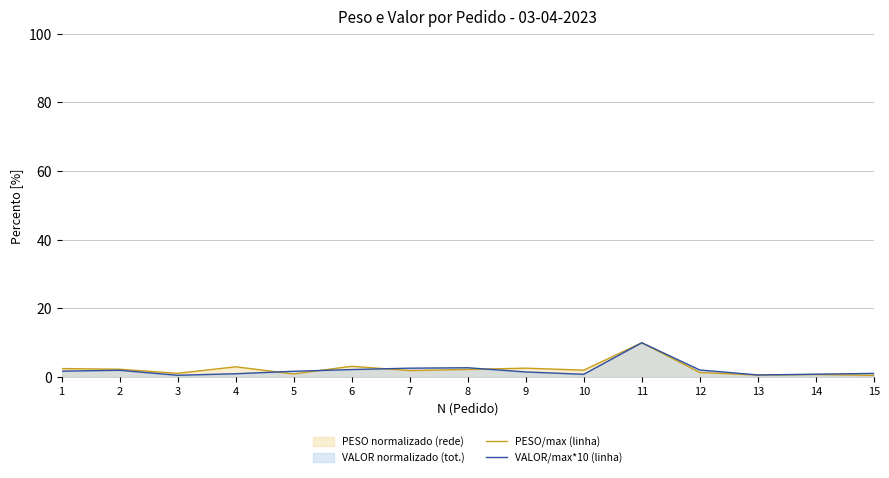

Reading left to right, what are all the values shown in this chart?

PESO/max (linha): 1=2.5	2=2.3	3=1.1	4=3.0	5=0.9	6=3.1	7=1.9	8=2.2	9=2.6	10=2.0	11=10.0	12=1.3	13=0.6	14=0.8	15=0.5
VALOR/max*10 (linha): 1=1.7	2=2.0	3=0.5	4=1.0	5=1.7	6=2.2	7=2.6	8=2.7	9=1.5	10=0.8	11=10.0	12=2.1	13=0.6	14=0.8	15=1.1